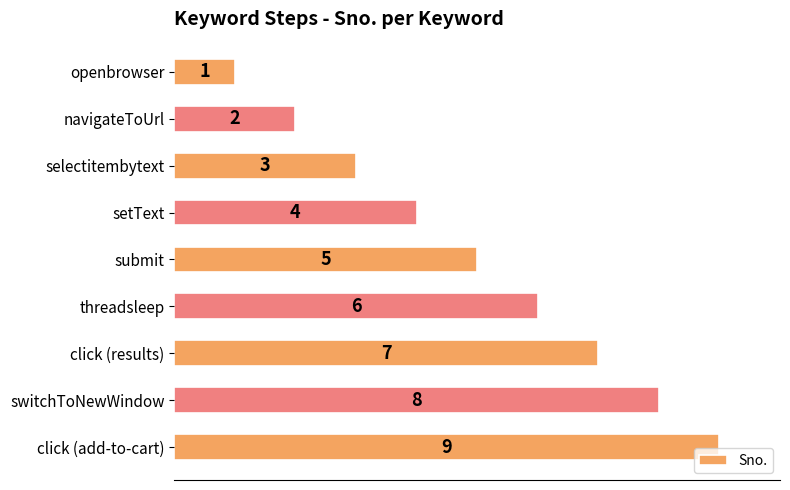

True or false: the data shows 1 at openbrowser.

True